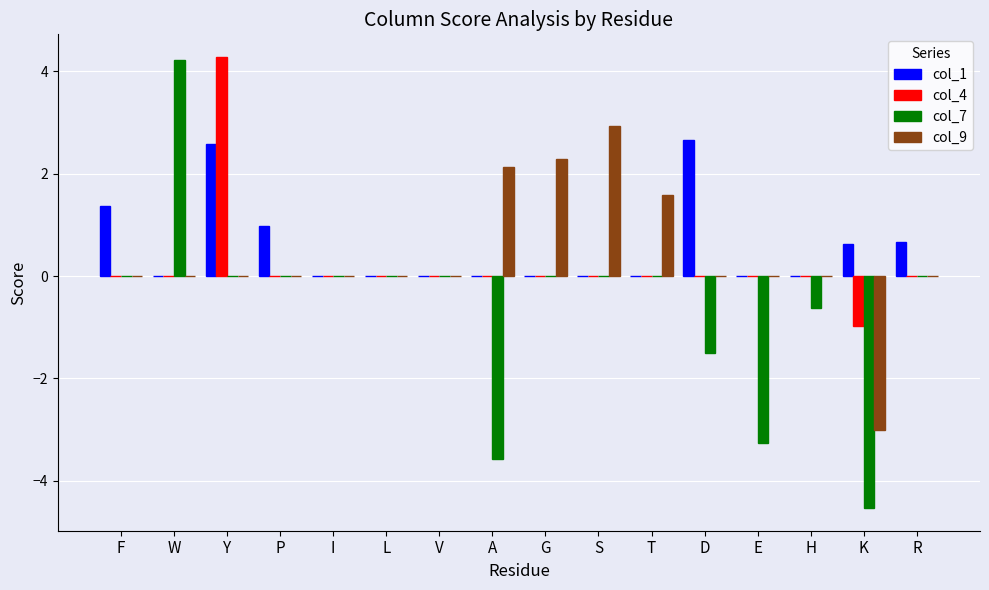

At which label does col_4 reach its peak?

Y